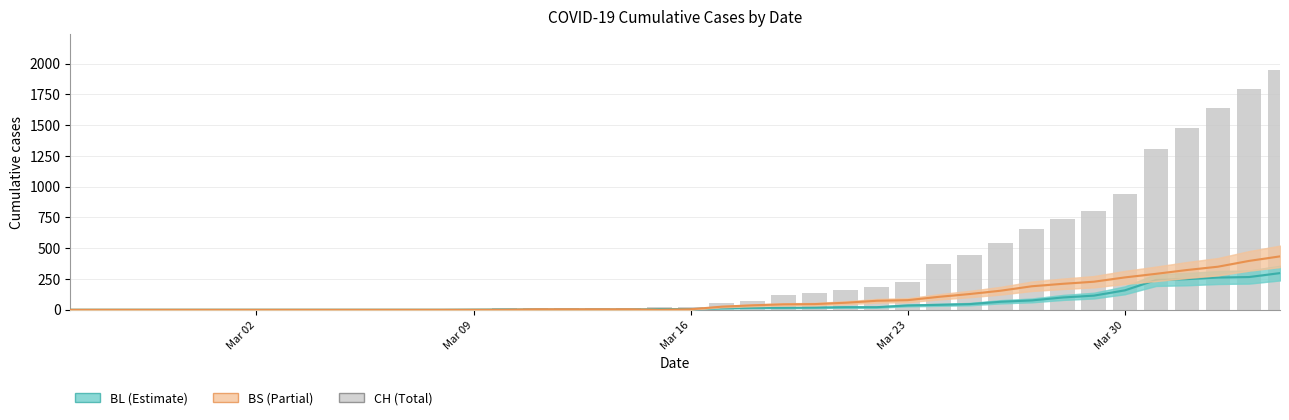

What is the highest value of the CH (total) series?

1950